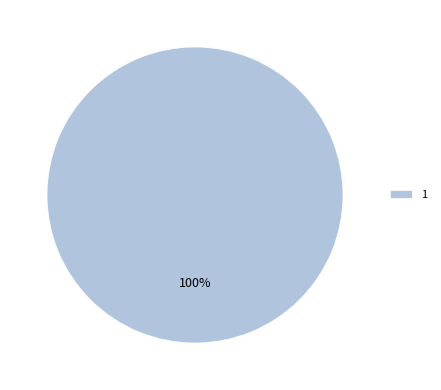

Rank the categories by value from highest to lowest.

1